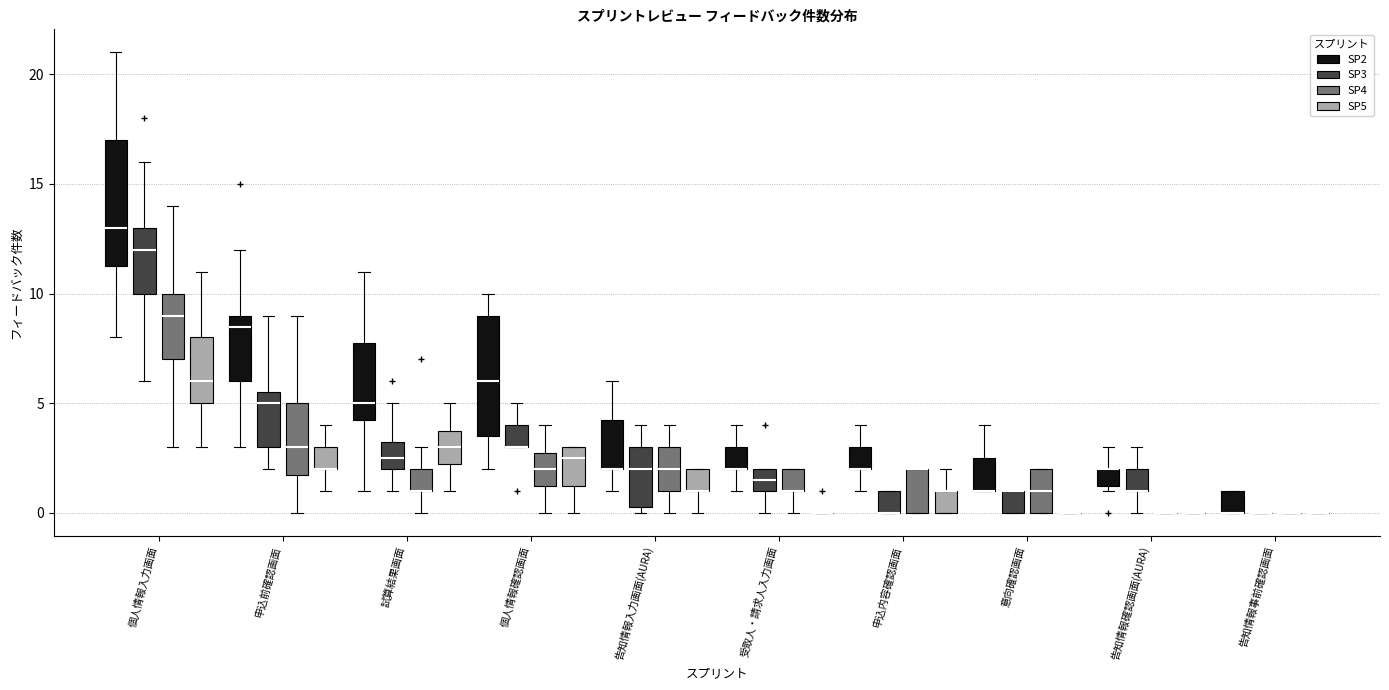

Reading left to right, transcribe this box plot: for each box, give where its median line is, the range the box spans, and where its two whiskers end, as read against the y-axis. The values are not printed on the chart, so give them approximately, as read against the axis.

個人情報入力画面 (SP2): median 13.0, box 11.5 to 17.0, whiskers 8.0 to 21.0
個人情報入力画面 (SP3): median 12.0, box 10.0 to 13.0, whiskers 6.0 to 16.0
個人情報入力画面 (SP4): median 9.0, box 7.0 to 10.0, whiskers 3.0 to 14.0
個人情報入力画面 (SP5): median 6.0, box 5.0 to 8.0, whiskers 3.0 to 11.0
申込前確認画面 (SP2): median 8.5, box 6.0 to 9.0, whiskers 3.0 to 12.0
申込前確認画面 (SP3): median 5.0, box 3.0 to 5.5, whiskers 2.0 to 9.0
申込前確認画面 (SP4): median 3.0, box 2.0 to 5.0, whiskers 0.0 to 9.0
申込前確認画面 (SP5): median 2.0 (drawn on the box's lower edge), box 2.0 to 3.0, whiskers 1.0 to 4.0
試算結果画面 (SP2): median 5.0, box 4.5 to 8.0, whiskers 1.0 to 11.0
試算結果画面 (SP3): median 2.5, box 2.0 to 3.5, whiskers 1.0 to 5.0
試算結果画面 (SP4): median 1.0 (drawn on the box's lower edge), box 1.0 to 2.0, whiskers 0.0 to 3.0
試算結果画面 (SP5): median 3.0, box 2.5 to 4.0, whiskers 1.0 to 5.0
個人情報確認画面 (SP2): median 6.0, box 3.5 to 9.0, whiskers 2.0 to 10.0
個人情報確認画面 (SP3): median 3.0 (drawn on the box's lower edge), box 3.0 to 4.0, whiskers 3.0 to 5.0
個人情報確認画面 (SP4): median 2.0, box 1.5 to 3.0, whiskers 0.0 to 4.0
個人情報確認画面 (SP5): median 2.5, box 1.5 to 3.0, whiskers 0.0 to 3.0
告知情報入力画面(AURA) (SP2): median 2.0 (drawn on the box's lower edge), box 2.0 to 4.5, whiskers 1.0 to 6.0
告知情報入力画面(AURA) (SP3): median 2.0, box 0.5 to 3.0, whiskers 0.0 to 4.0
告知情報入力画面(AURA) (SP4): median 2.0, box 1.0 to 3.0, whiskers 0.0 to 4.0
告知情報入力画面(AURA) (SP5): median 1.0 (drawn on the box's lower edge), box 1.0 to 2.0, whiskers 0.0 to 2.0
受取人・請求人入力画面 (SP2): median 2.0 (drawn on the box's lower edge), box 2.0 to 3.0, whiskers 1.0 to 4.0
受取人・請求人入力画面 (SP3): median 1.5, box 1.0 to 2.0, whiskers 0.0 to 2.0
受取人・請求人入力画面 (SP4): median 1.0 (drawn on the box's lower edge), box 1.0 to 2.0, whiskers 0.0 to 2.0
受取人・請求人入力画面 (SP5): box collapsed to a line at 0.0, whiskers 0.0 to 0.0
申込内容確認画面 (SP2): median 2.0 (drawn on the box's lower edge), box 2.0 to 3.0, whiskers 1.0 to 4.0
申込内容確認画面 (SP3): median 0.0 (drawn on the box's lower edge), box 0.0 to 1.0, whiskers 0.0 to 1.0
申込内容確認画面 (SP4): median 2.0 (drawn on the box's upper edge), box 0.0 to 2.0, whiskers 0.0 to 2.0
申込内容確認画面 (SP5): median 1.0 (drawn on the box's upper edge), box 0.0 to 1.0, whiskers 0.0 to 2.0
意向確認画面 (SP2): median 1.0 (drawn on the box's lower edge), box 1.0 to 2.5, whiskers 1.0 to 4.0
意向確認画面 (SP3): median 1.0 (drawn on the box's upper edge), box 0.0 to 1.0, whiskers 0.0 to 1.0
意向確認画面 (SP4): median 1.0, box 0.0 to 2.0, whiskers 0.0 to 2.0
意向確認画面 (SP5): box collapsed to a line at 0.0, whiskers 0.0 to 0.0
告知情報確認画面(AURA) (SP2): median 2.0 (drawn on the box's upper edge), box 1.5 to 2.0, whiskers 1.0 to 3.0
告知情報確認画面(AURA) (SP3): median 1.0 (drawn on the box's lower edge), box 1.0 to 2.0, whiskers 0.0 to 3.0
告知情報確認画面(AURA) (SP4): box collapsed to a line at 0.0, whiskers 0.0 to 0.0
告知情報確認画面(AURA) (SP5): box collapsed to a line at 0.0, whiskers 0.0 to 0.0
告知情報事前確認画面 (SP2): median 0.0 (drawn on the box's lower edge), box 0.0 to 1.0, whiskers 0.0 to 1.0
告知情報事前確認画面 (SP3): box collapsed to a line at 0.0, whiskers 0.0 to 0.0
告知情報事前確認画面 (SP4): box collapsed to a line at 0.0, whiskers 0.0 to 0.0
告知情報事前確認画面 (SP5): box collapsed to a line at 0.0, whiskers 0.0 to 0.0